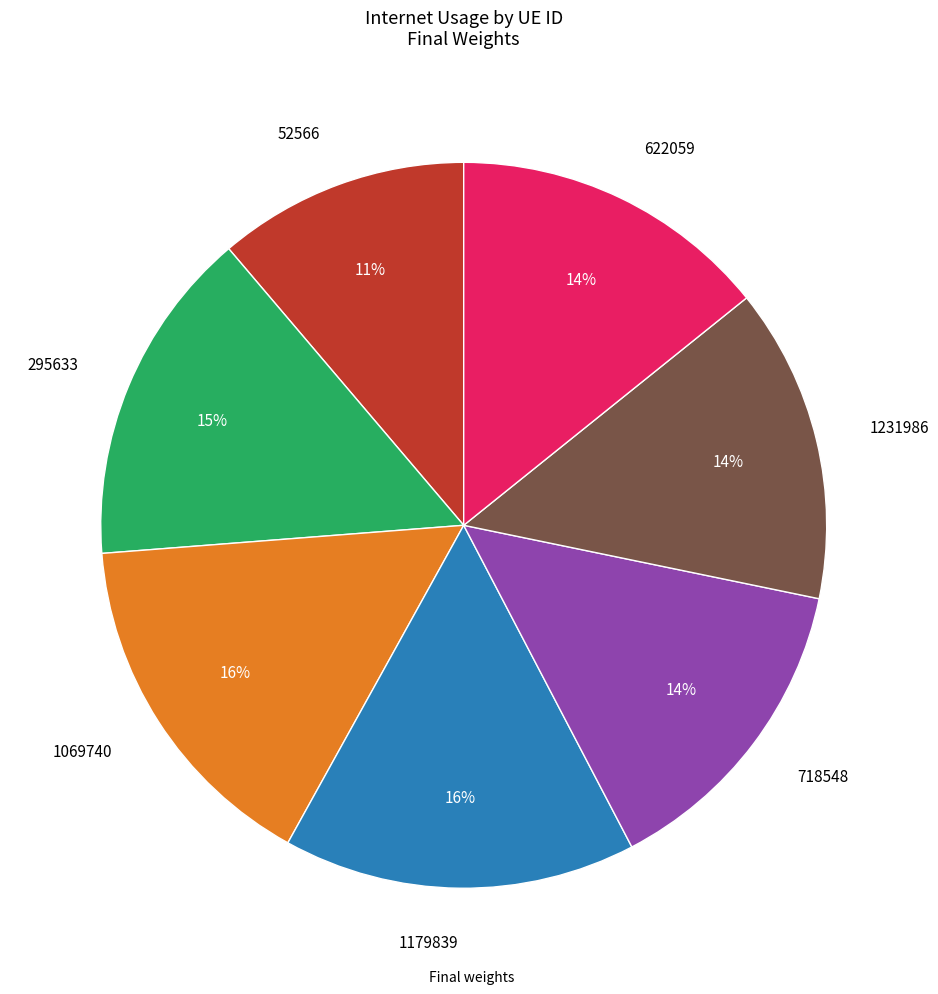

What is the smallest slice in the pie chart?

52566